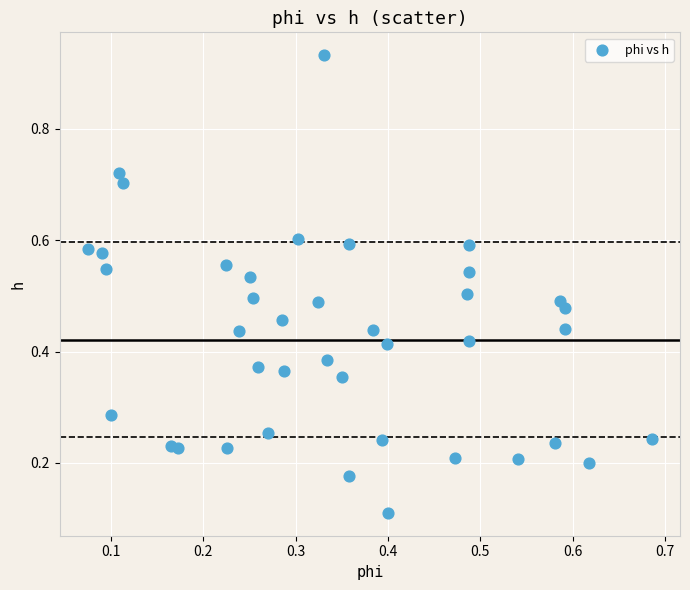

What is the range of Y values (max minus min)?

0.8